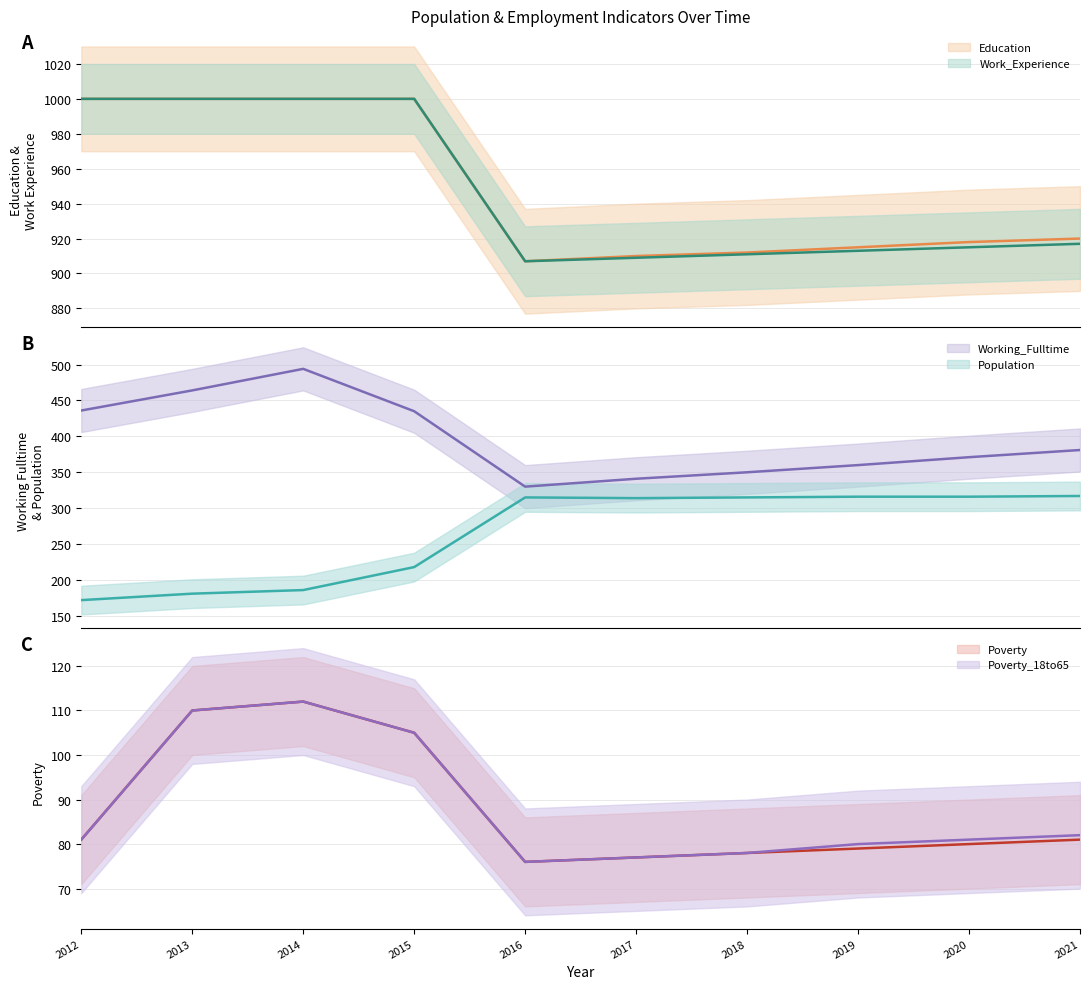

What is the average value of the Working_Fulltime series?

396